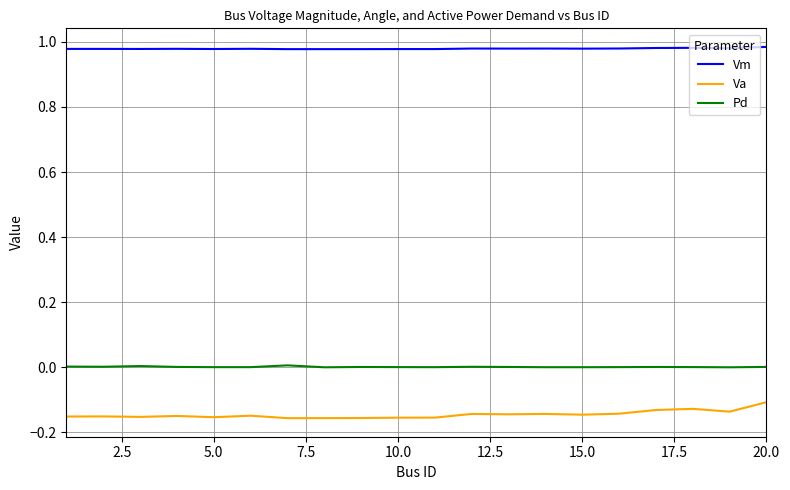

True or false: Va and Pd cross at least once.

False